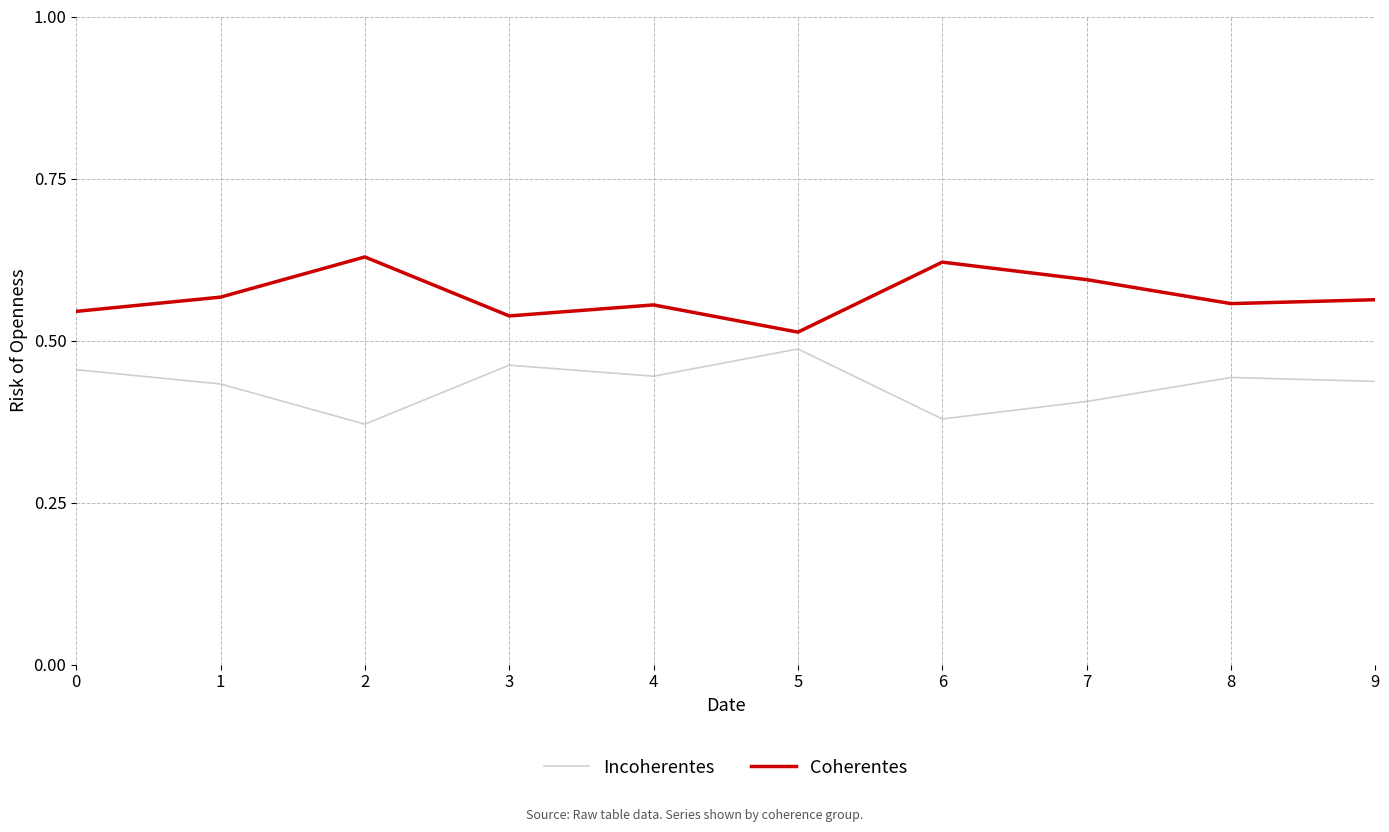

How many interior local valleys does the Incoherentes series have?

3